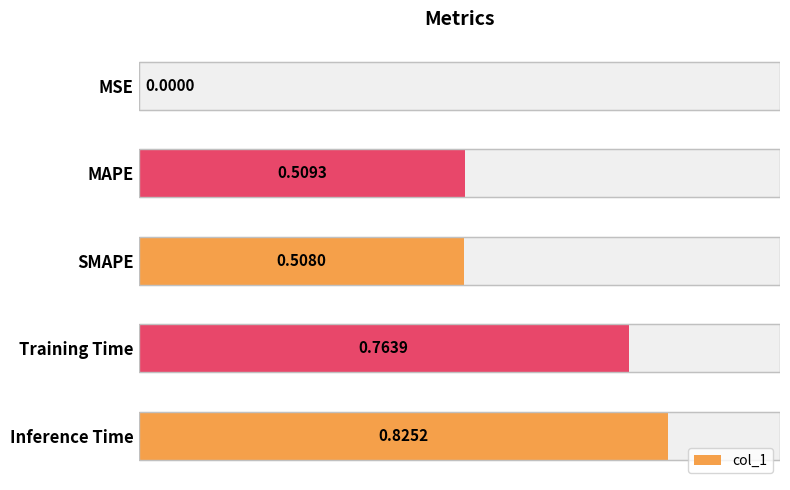

What is the difference between the maximum and second lowest values?

0.3